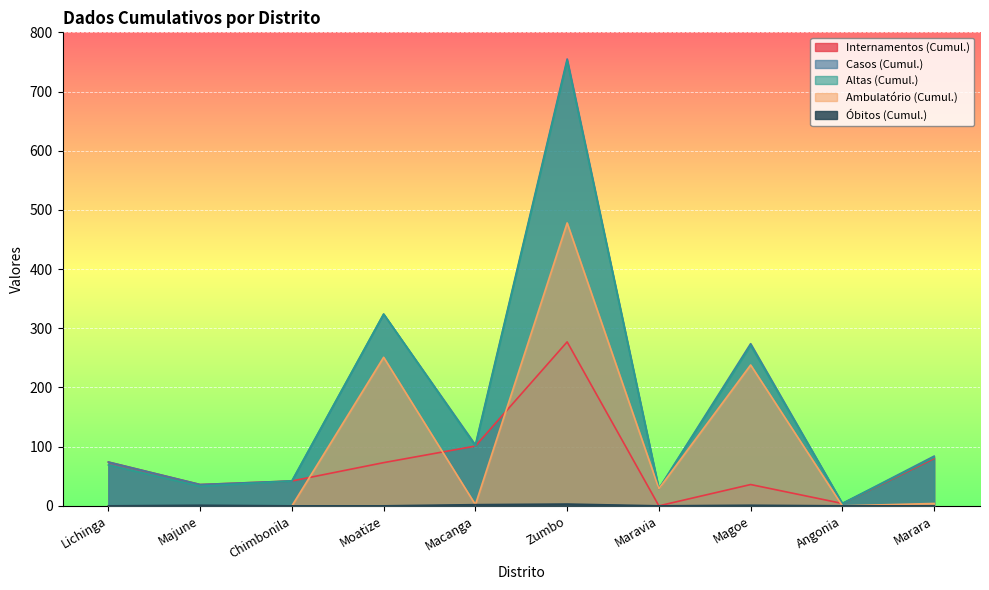

At which label is Casos (Cumul.) closest to 379?

Moatize